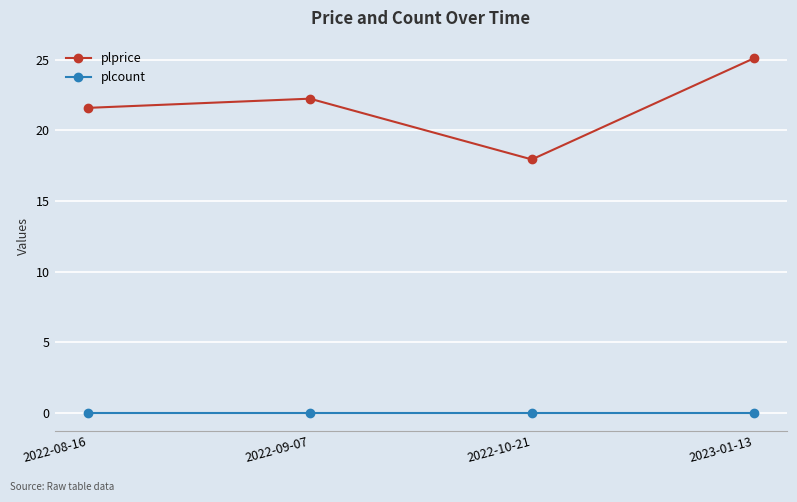

What is the label of the 4th point from the right?

2022-08-16